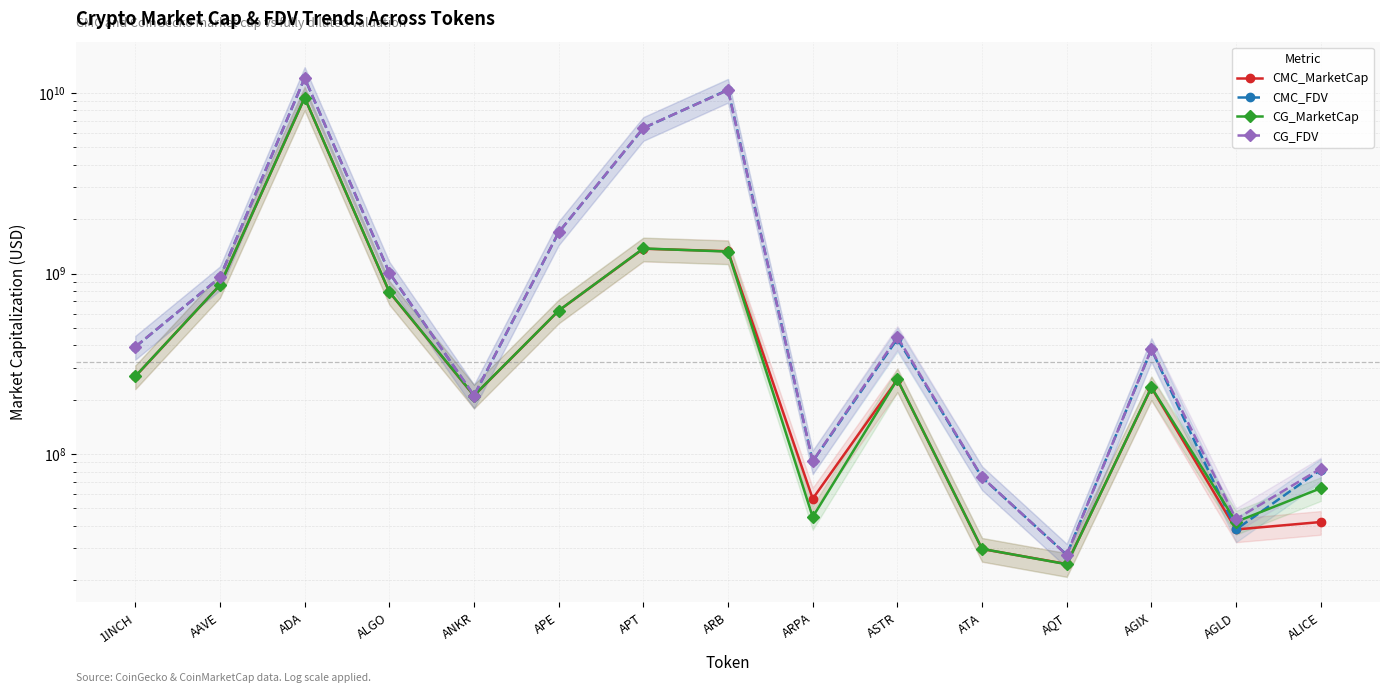

Reading right to left, what are all the values shown in this chart?

CMC_MarketCap: 42029896.1	38219566.5	233341724.9	24603425.9	29784983.4	258734130.9	56565299.2	1328836066.1	1372171164.9	622717085.9	210517870.2	789526671.9	9414504466.5	863470053.7	269067112.5
CMC_FDV: 82024106.1	38219566.5	380278691.0	27705745.3	74250803.2	434928797.7	91022294.5	10422243655.9	6386471337.4	1689440165.1	210517870.2	1008888813.7	12090068609.2	951506087.3	392134913.7
CG_MarketCap: 64652777.0	42132529.0	234297807.0	24529366.0	29847955.0	259023906.0	44821363.0	1322963070.0	1376360311.0	623249167.0	211008754.0	791558246.0	9421382738.0	863327646.0	269564610.0
CG_FDV: 83070750.0	43615453.0	381836824.0	27622346.0	74407785.0	445163334.0	91269644.0	10376180939.0	6405651753.0	1690883708.0	211008754.0	1011484846.0	12097645062.0	951349161.0	392859960.0